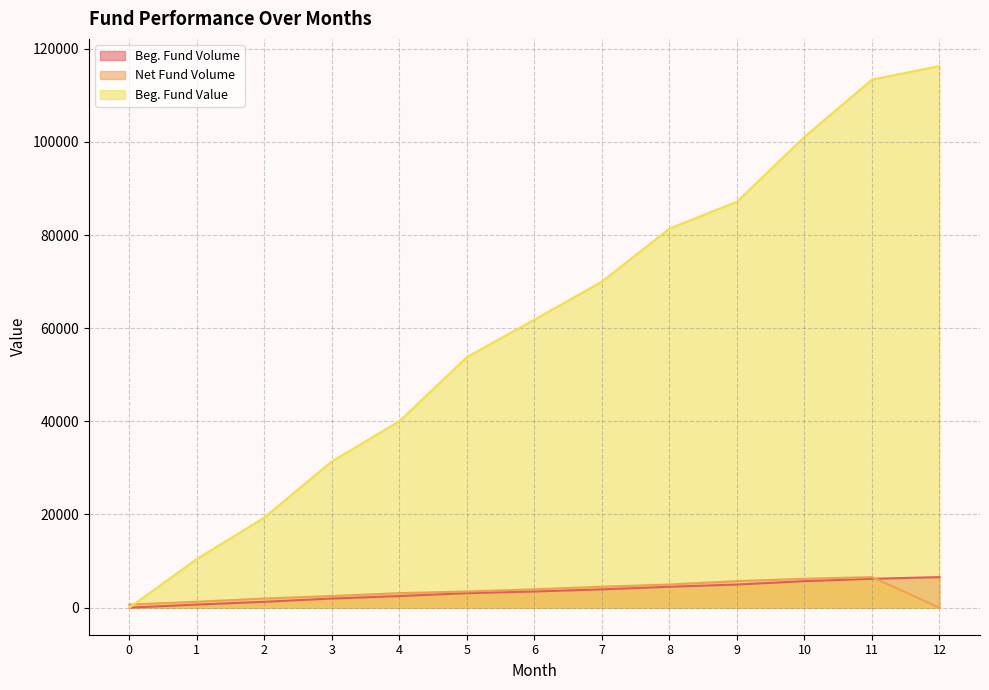

What is the sum of all Beg. Fund Volume values?

44759.8